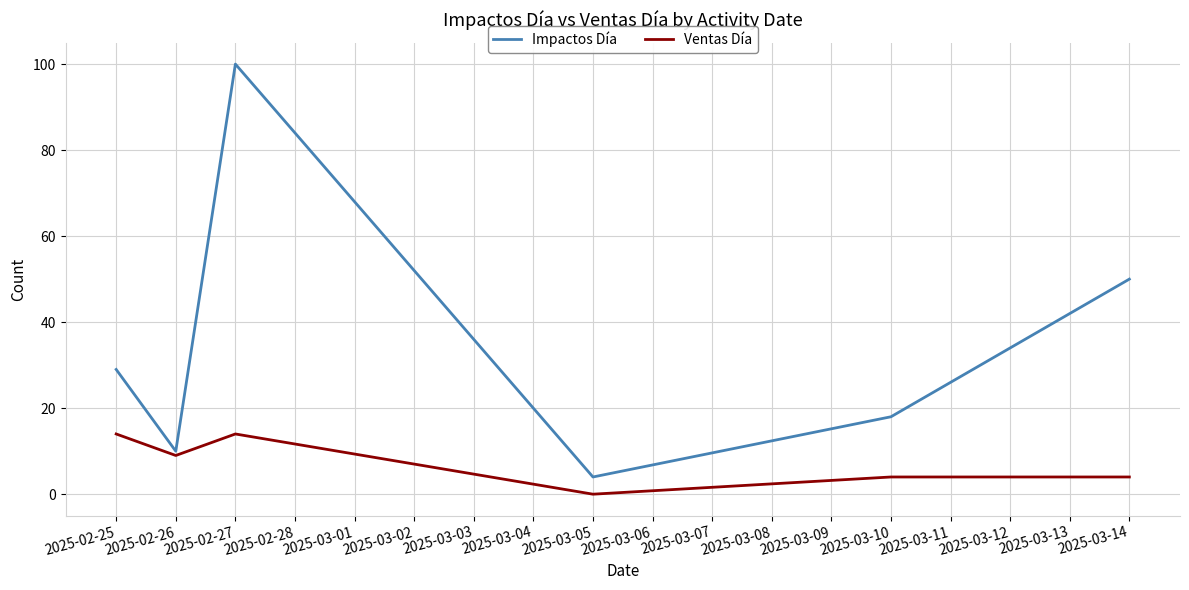

Reading left to right, transcribe all the data shown in this chart.

Impactos Día: 29	10	100	4	18	50
Ventas Día: 14	9	14	0	4	4